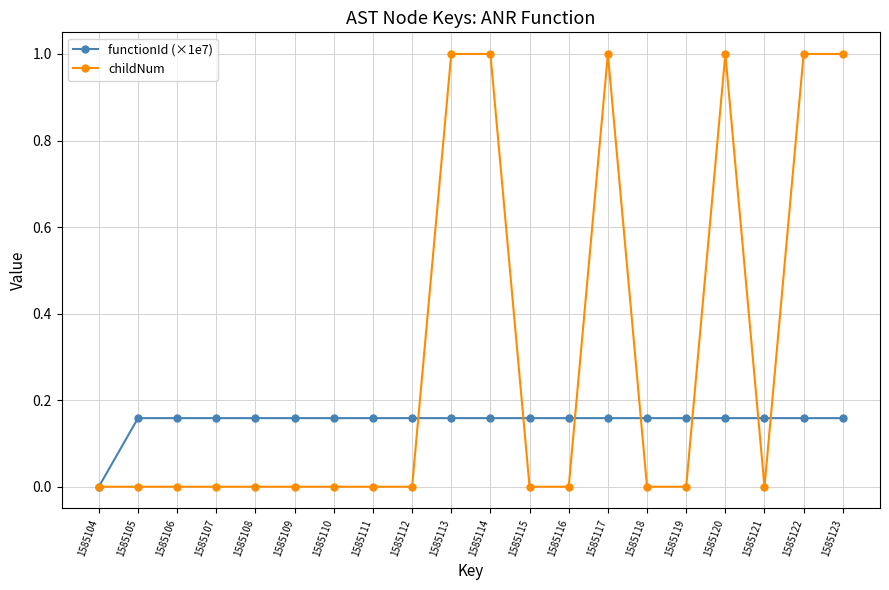

True or false: childNum has more than 0 interior local peaks.

True